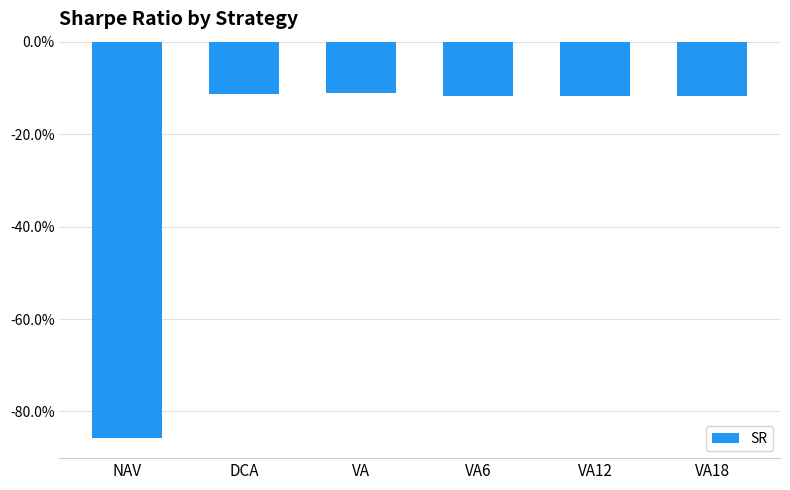

List the labels in order of value, smallest first.

NAV, VA12, VA18, VA6, DCA, VA